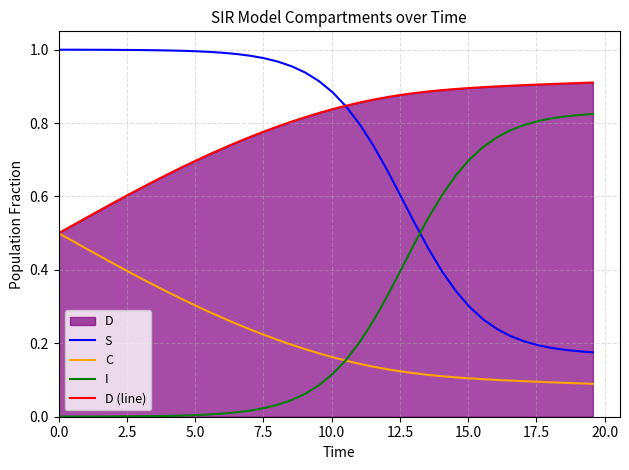

List the series in order of their peak value, lowest first.

C, I, D (line), S